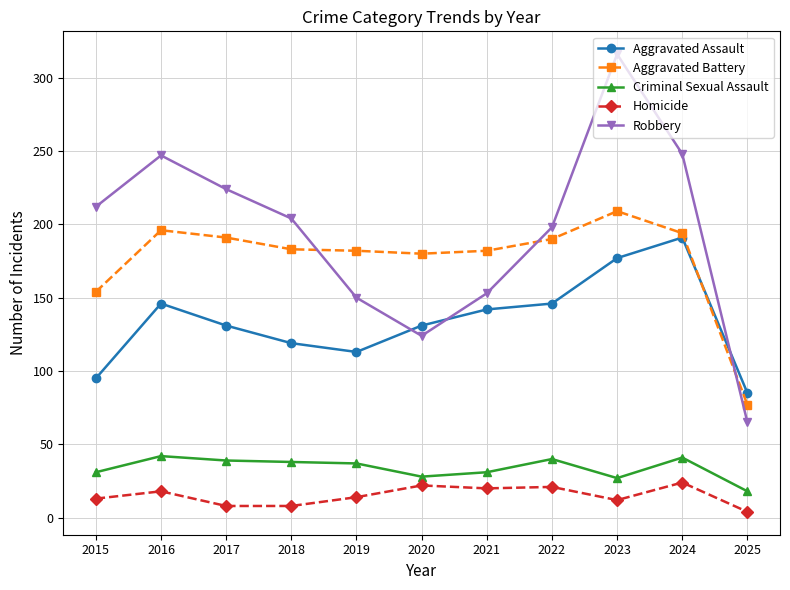

What is the difference between the maximum and minimum values in the Criminal Sexual Assault series?

24